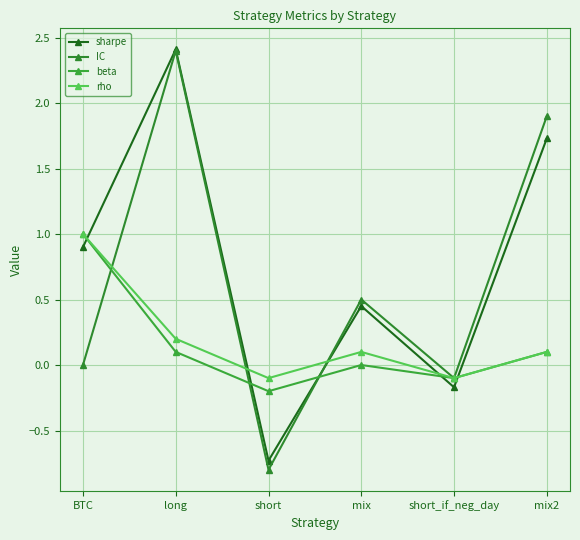

How many series are shown in this chart?

4